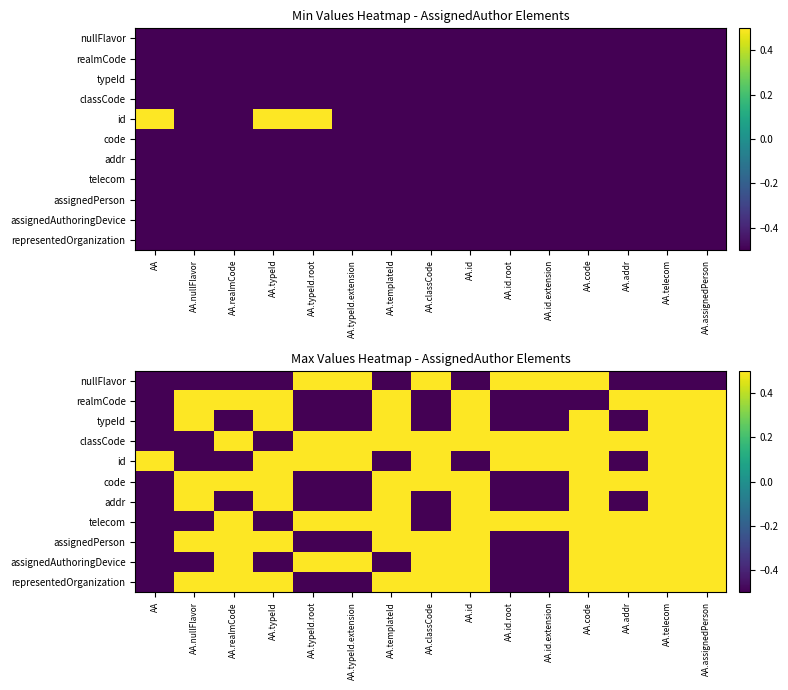

What is the total value across all series at AA.typeId.root?

-0.5